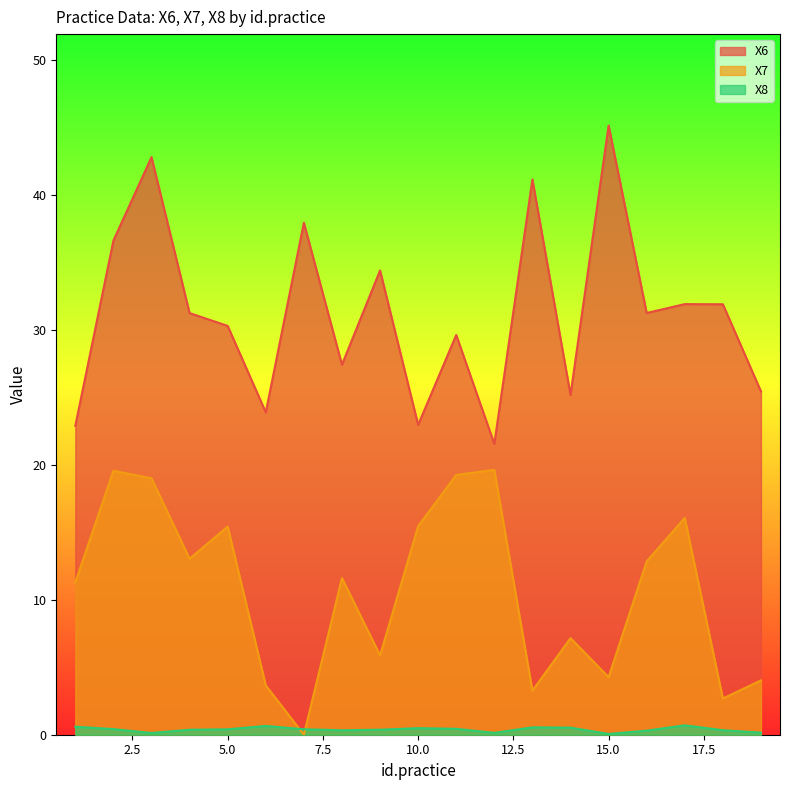

How many values in the X7 series are below 11?

8